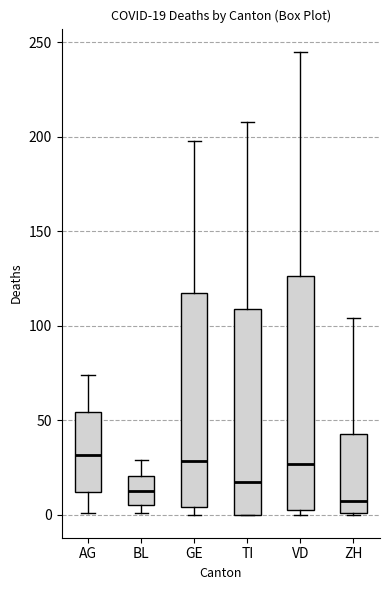

Which box has the lowest median line?

ZH